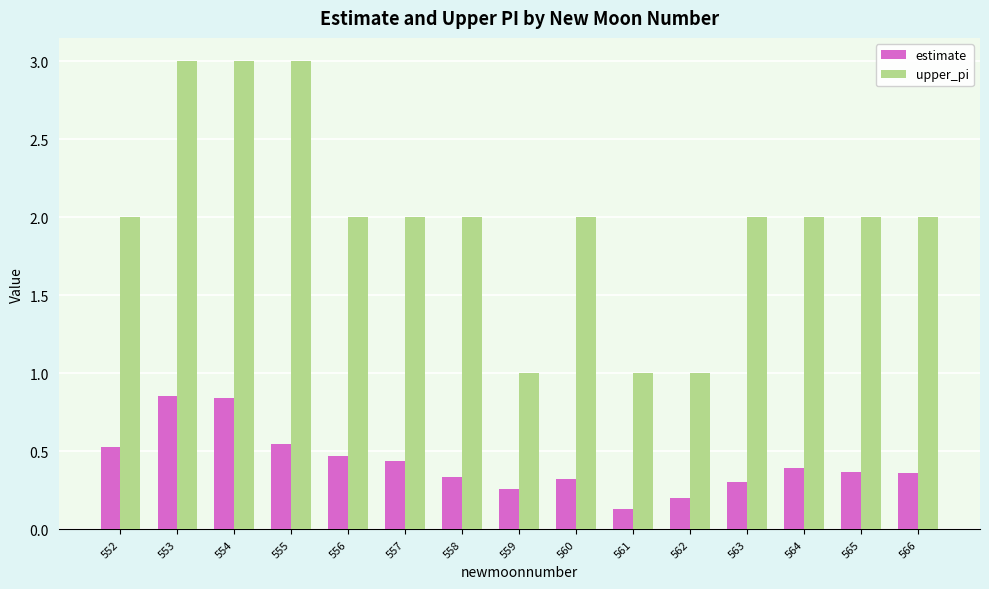

What is the spread (max minus min) of values at 557?

1.6